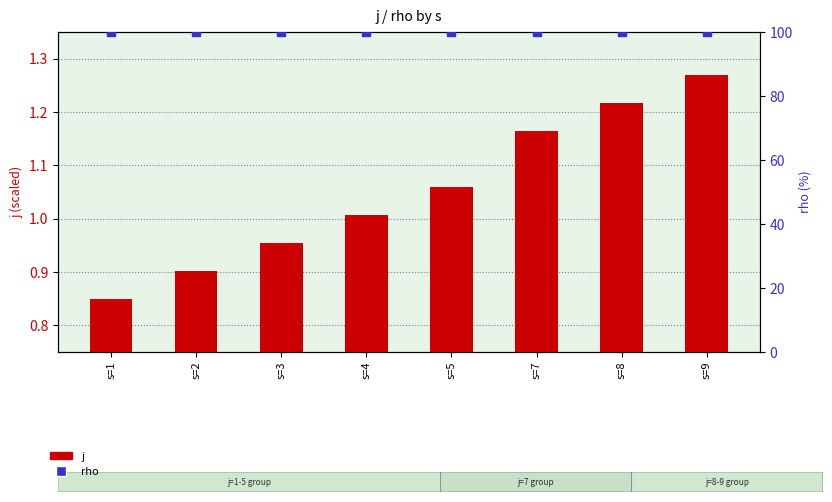

Which series reaches the minimum Y coordinate?

j